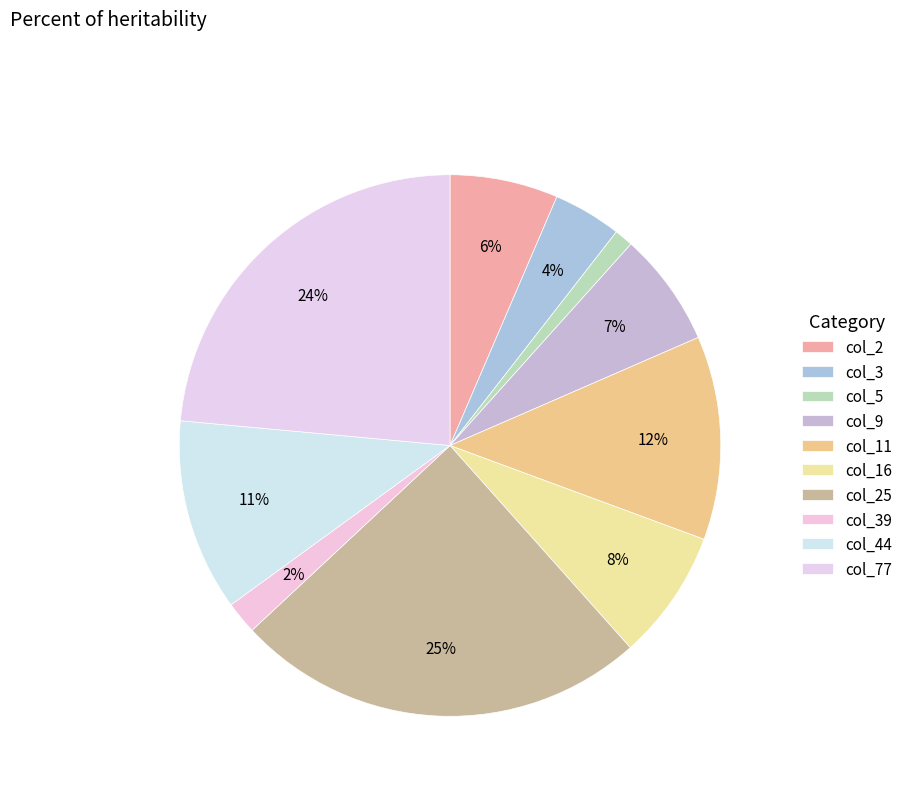

How many slices are in this pie chart?

10